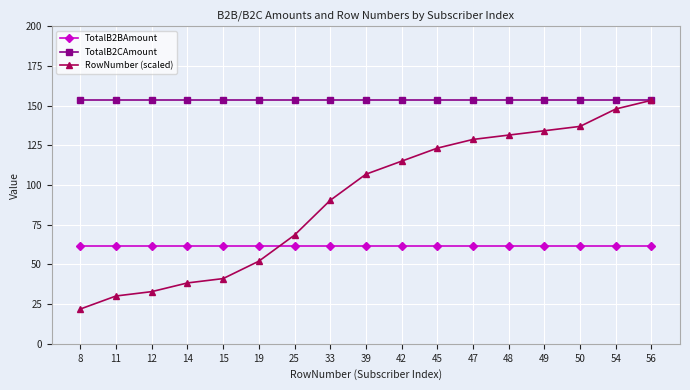

Between 15 and 47, which series saw the biggest shift?

RowNumber (scaled)